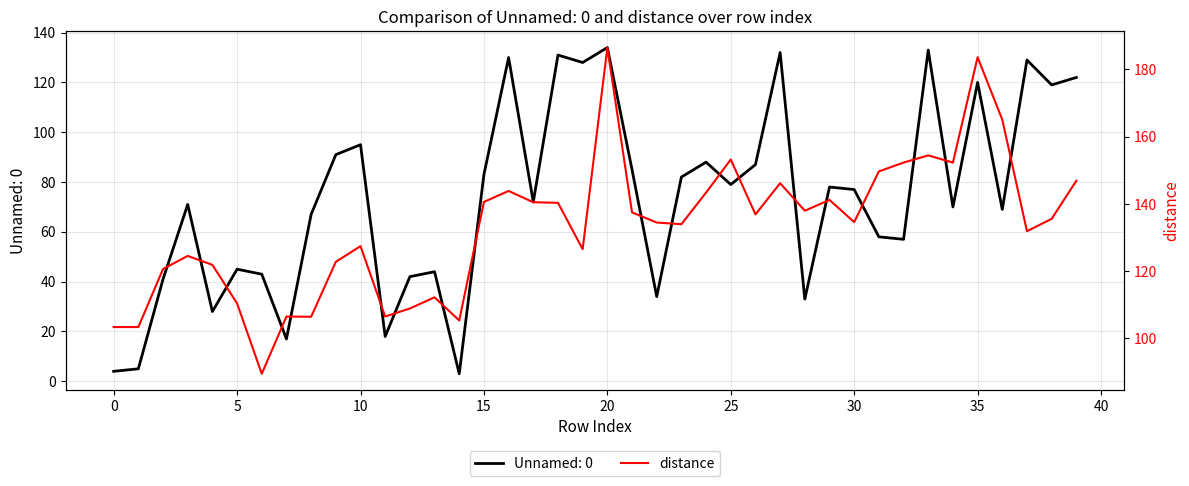

What is the minimum value for Unnamed: 0?

3